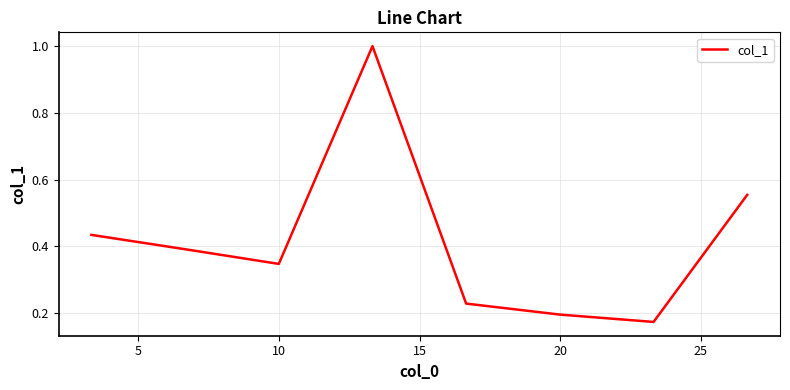

True or false: there are more than 0 points higher than both neighbors.

True